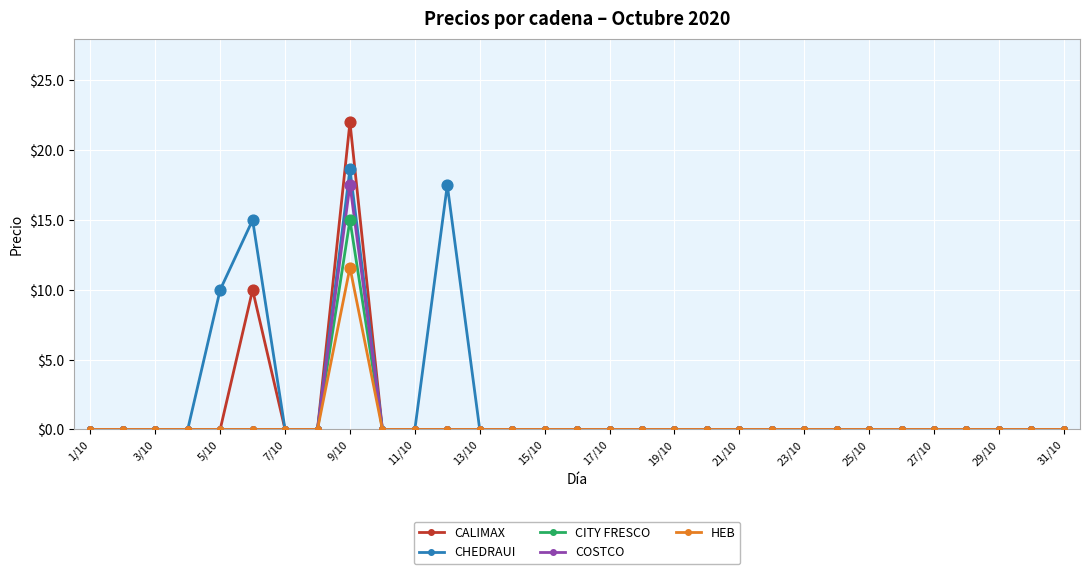

At how many categories does at least one series exceed 3?

4